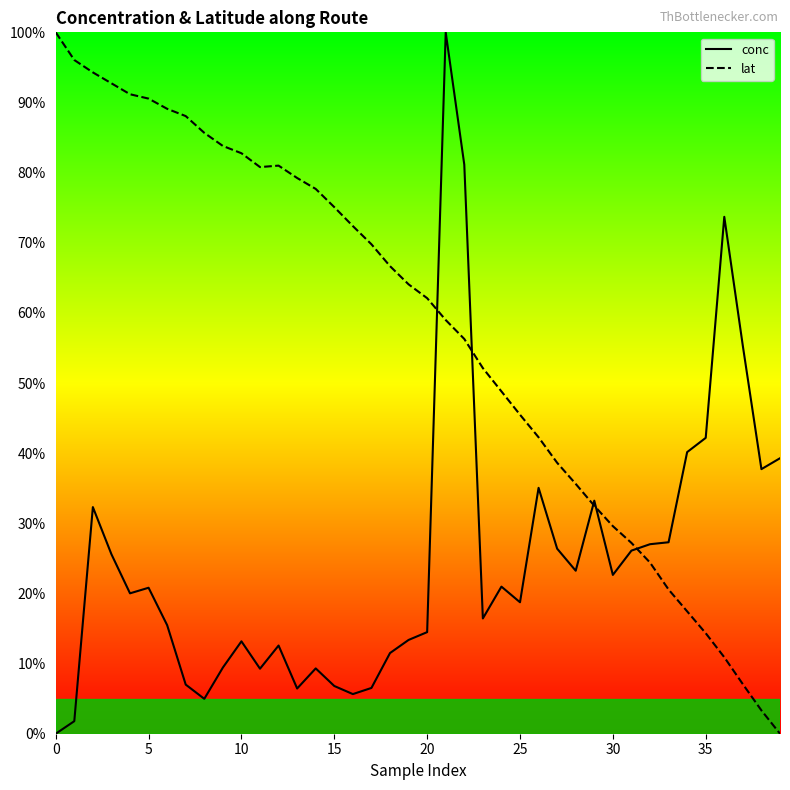

Which series has the largest total across all categories?

lat